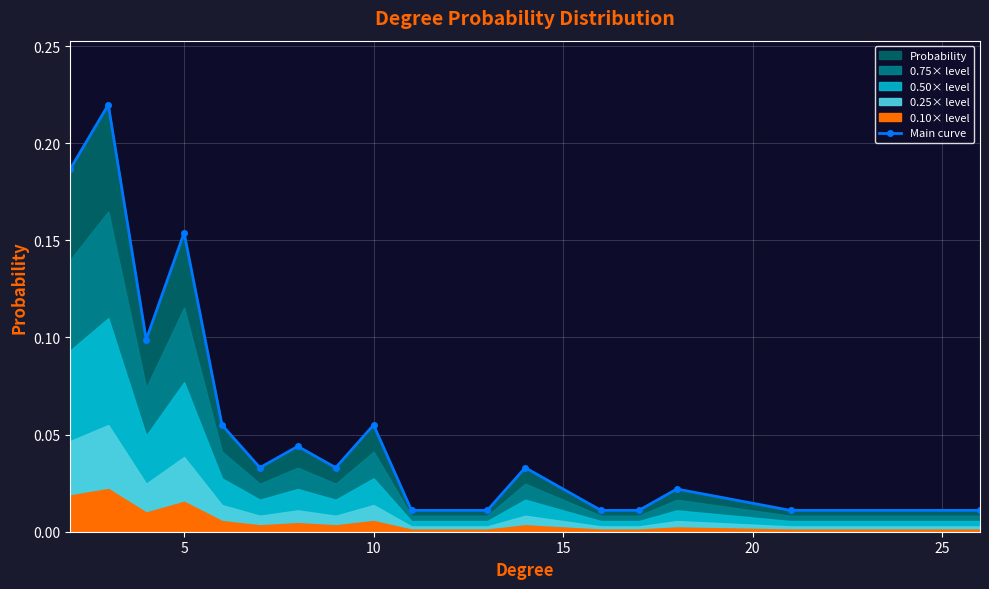

In Main curve, how many points are higher than both neighbors (excluding endpoints)?

6